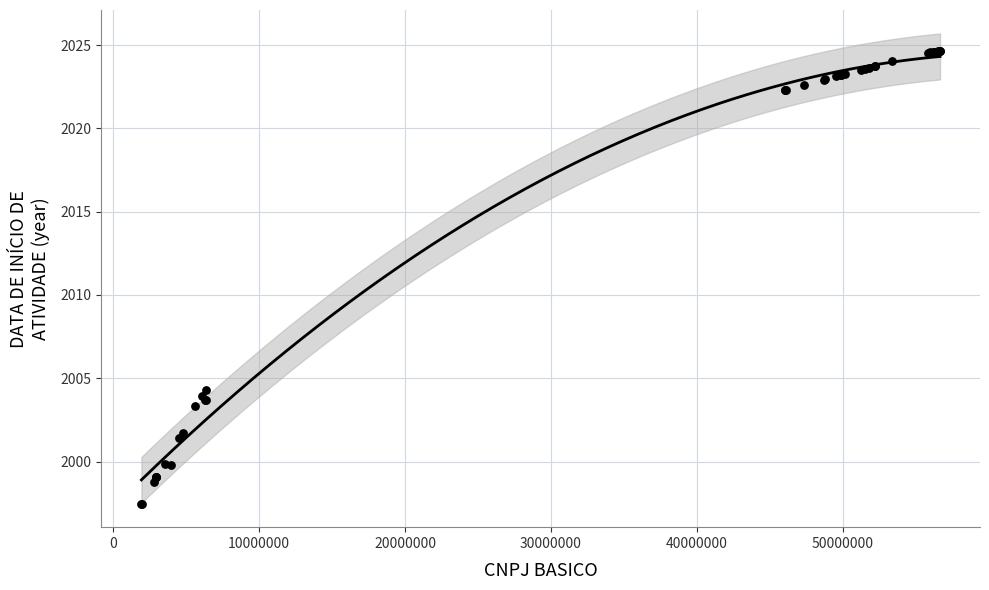

What Y value in the scatter plot is closest to 2011?

2004.3